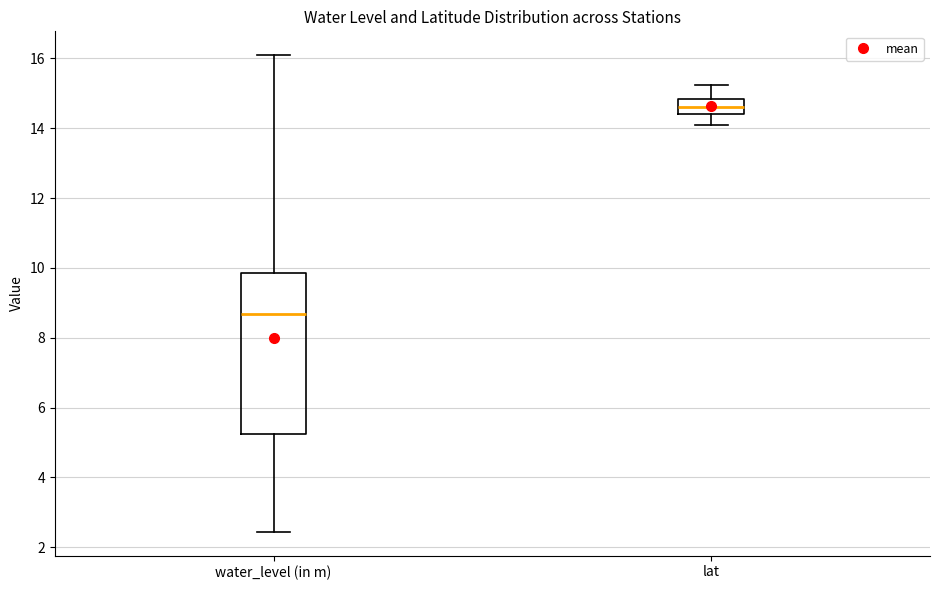

Reading left to right, read every box against the y-axis: the position of its median line, the range the box covers, and the ends of its whiskers. The values are not printed on the chart, so give them approximately, as read against the axis.

water_level (in m): median 8.6, box 5.2 to 9.8, whiskers 2.4 to 16.0
lat: median 14.6, box 14.4 to 14.8, whiskers 14.0 to 15.2